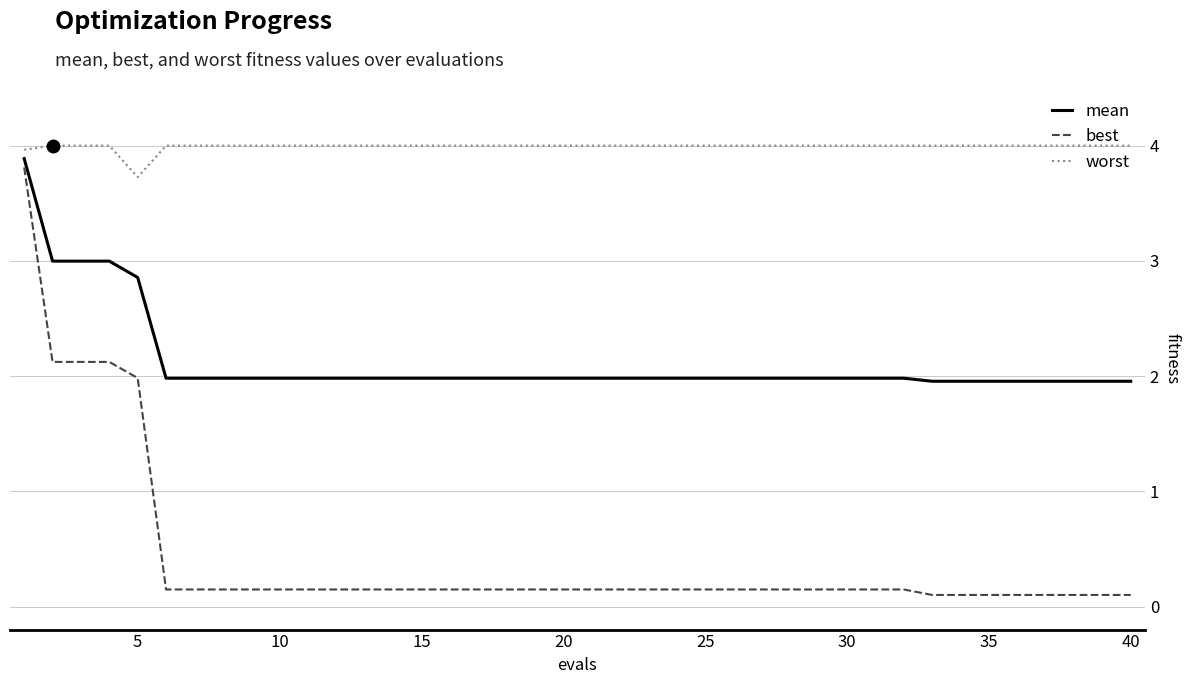

Rank the series by their average value, from highest to lowest.

worst, mean, best